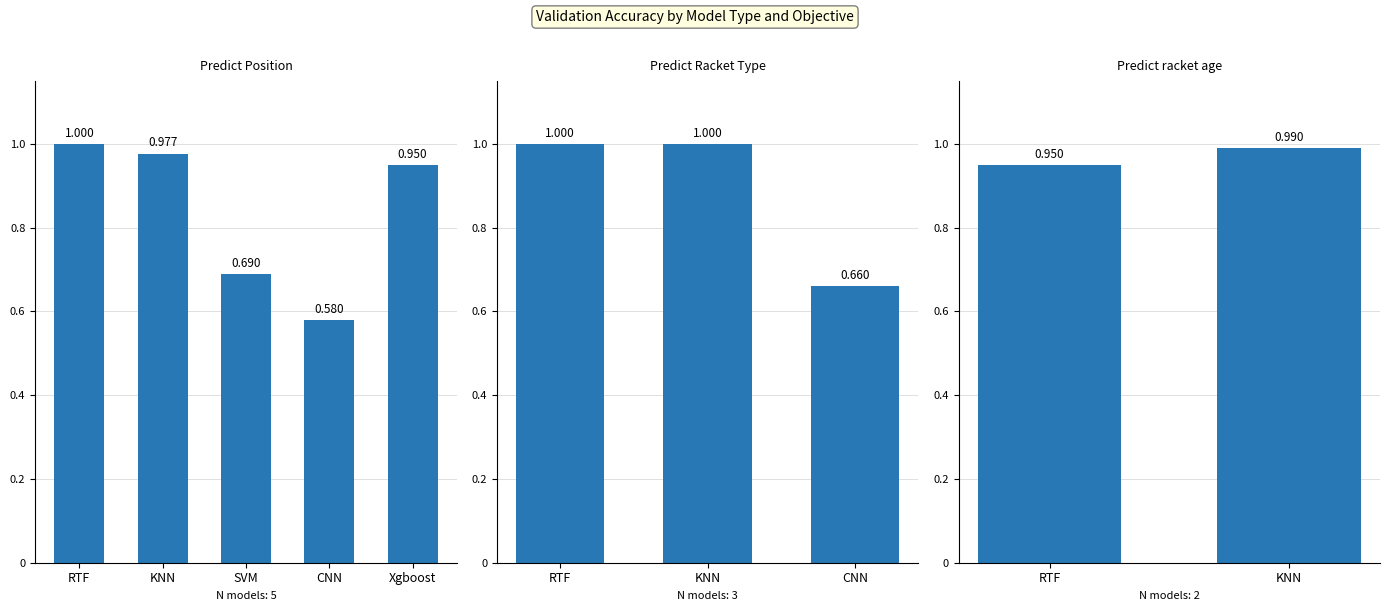

What is the change in value from RTF to CNN?

-0.3